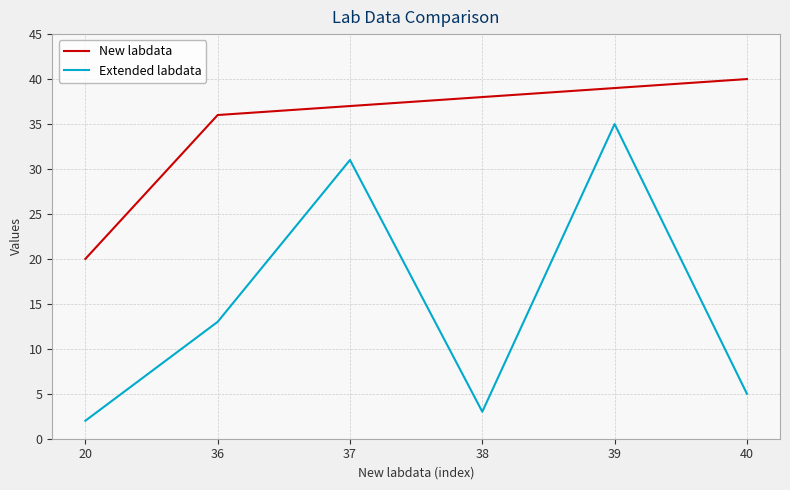

What is the average value of the Extended labdata series?

15